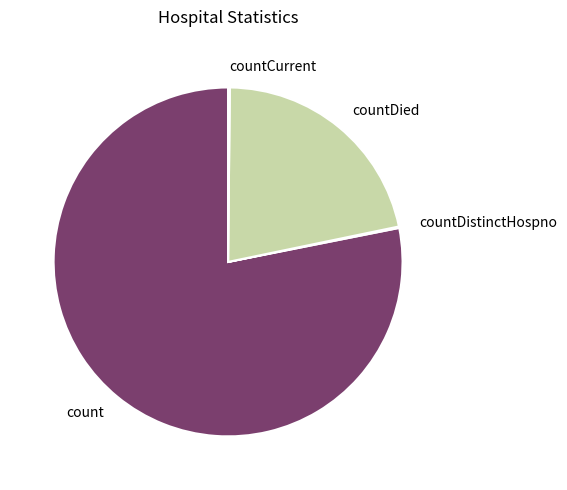

Does count represent more than half of the total?

Yes